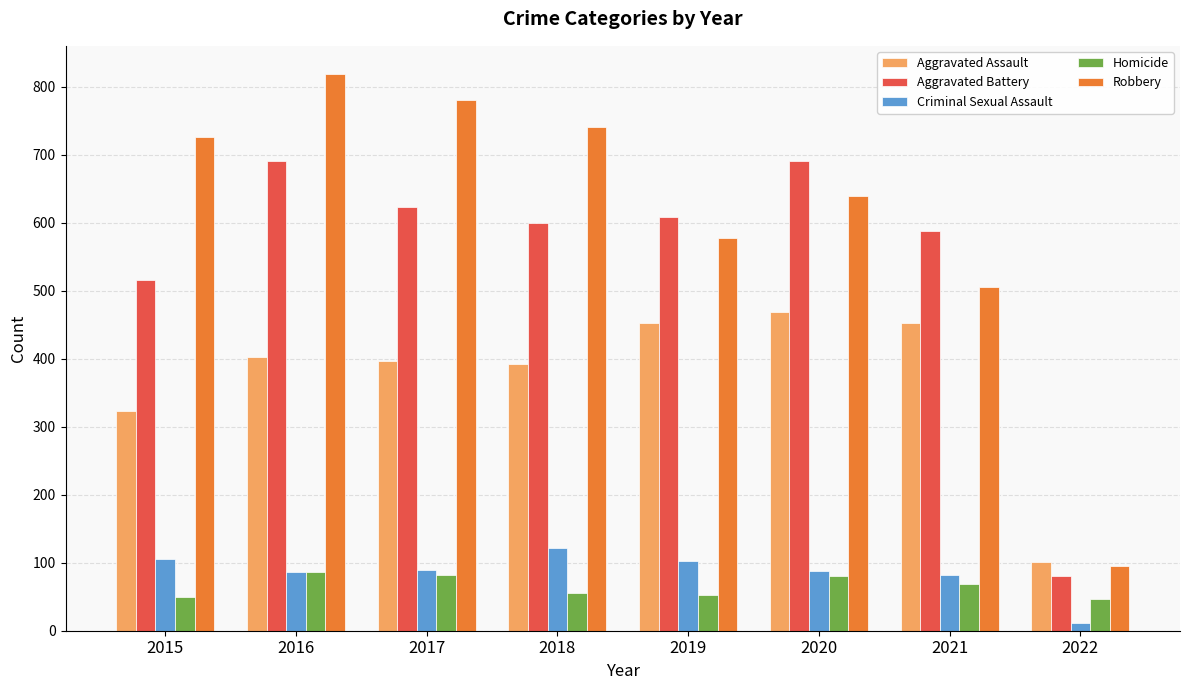

What is the lowest value of the Robbery series?

95